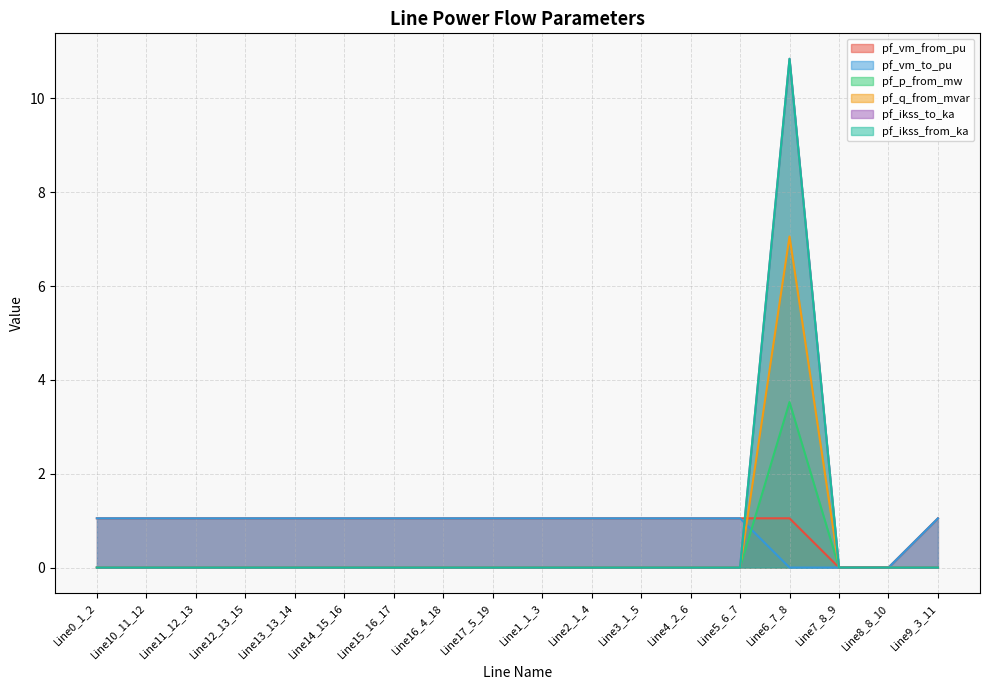

What is the average value of the pf_vm_from_pu series?

0.9